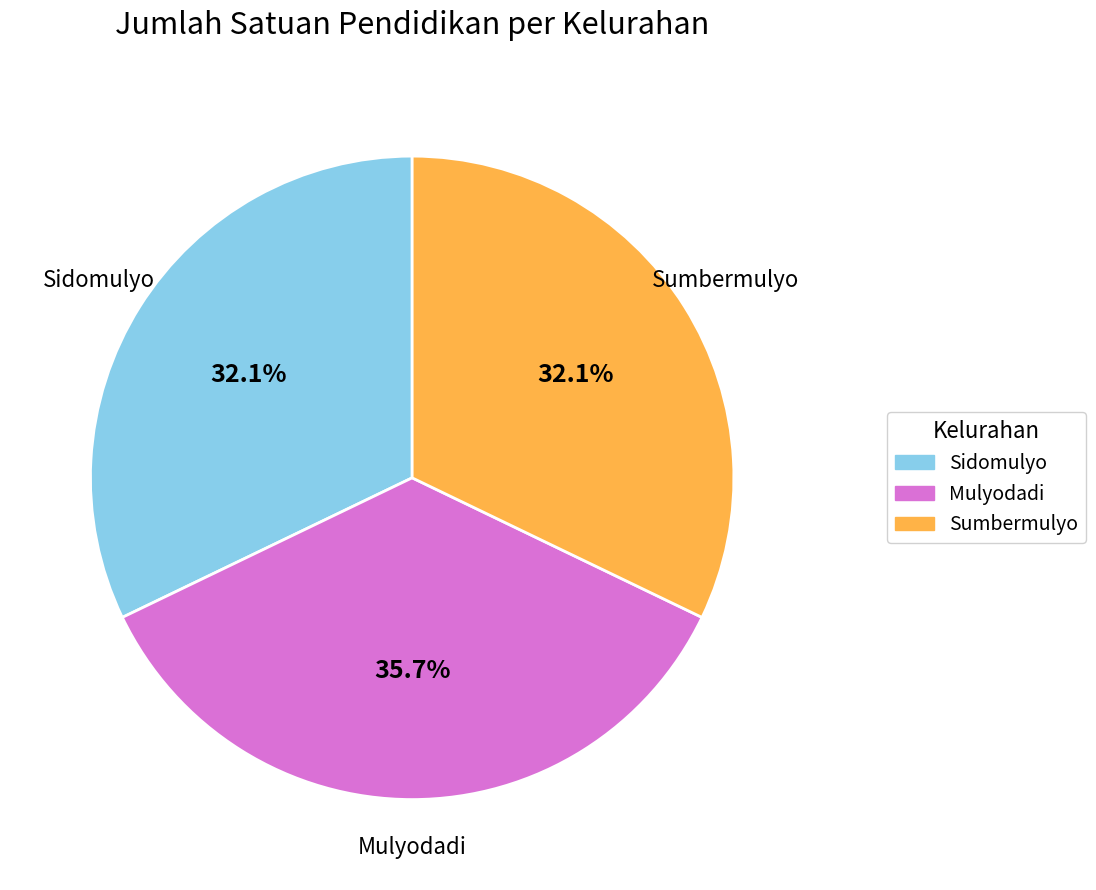

Is there a majority slice in this chart?

No